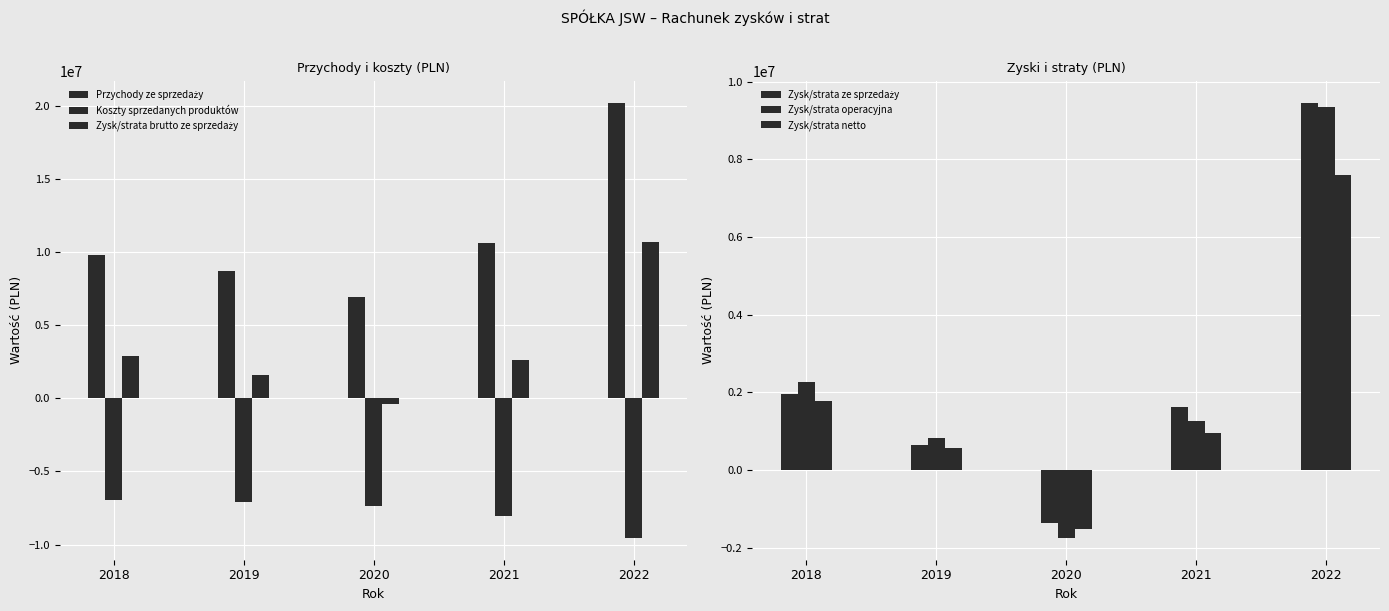

Between 2021 and 2019, which is larger?

2021